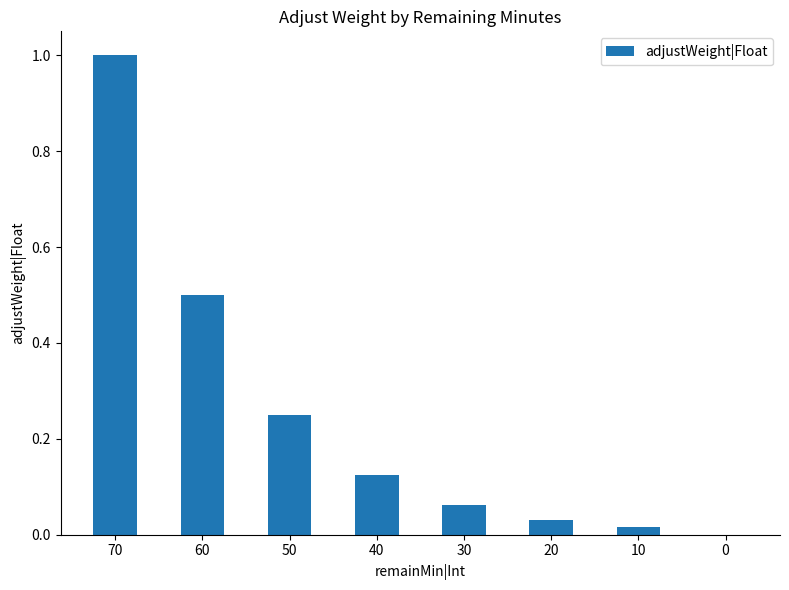

Between 40 and 30, which is larger?

40